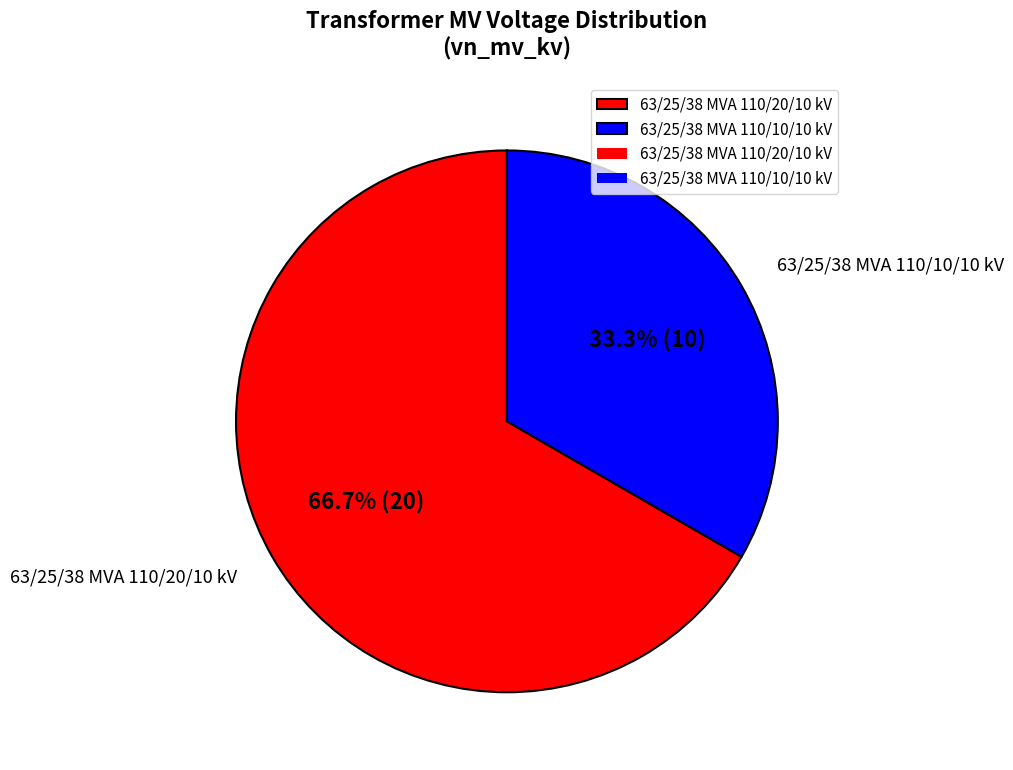

Do 63/25/38 MVA 110/10/10 kV and 63/25/38 MVA 110/20/10 kV together represent more than half of the pie?

Yes